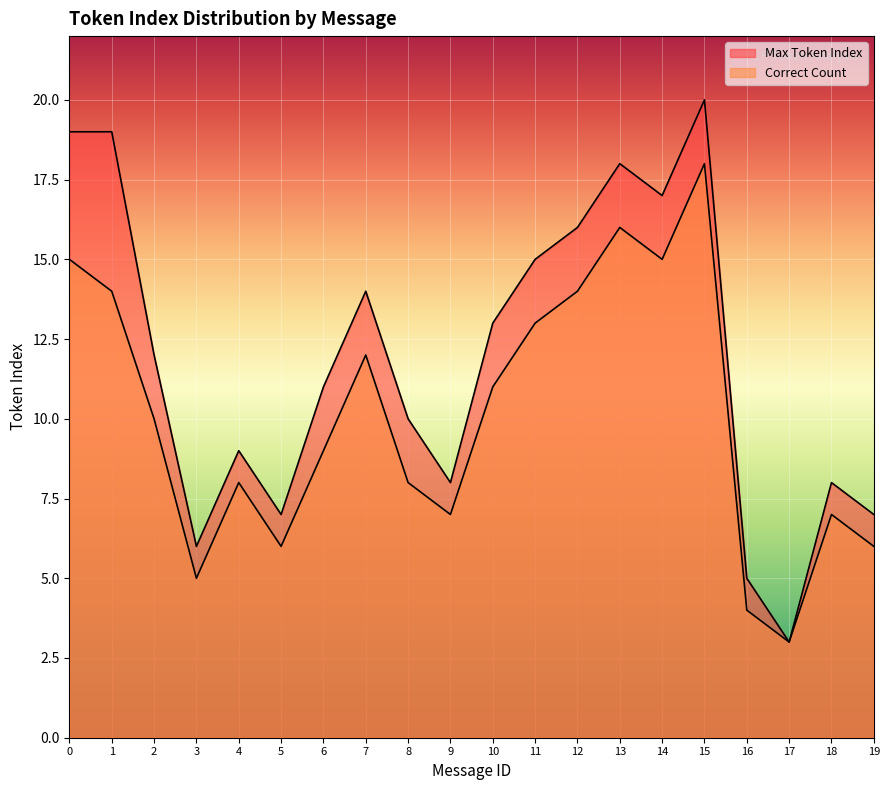

What is the value of the Max Token Index point at the 11th from the left?

13